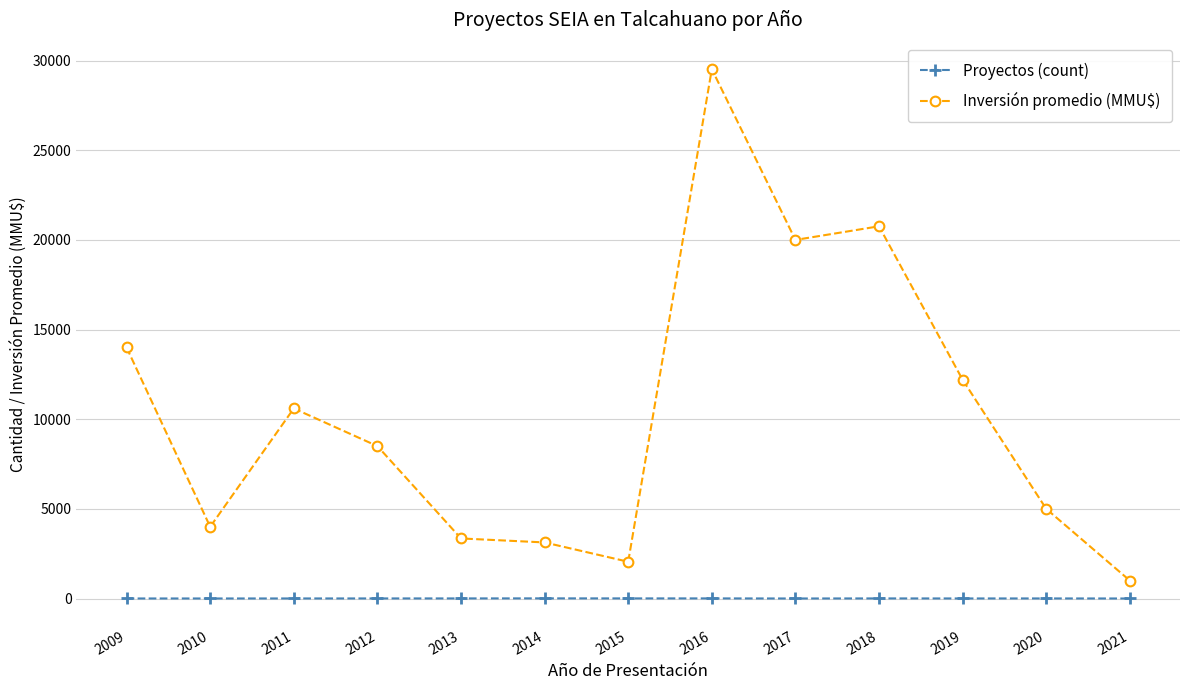

True or false: Inversión promedio (MMU$) and Proyectos (count) cross at least once.

False